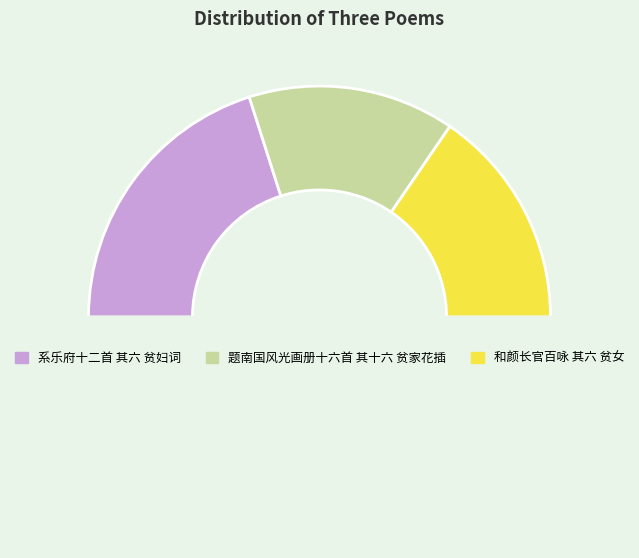

Count the number of slices in the pie.

4